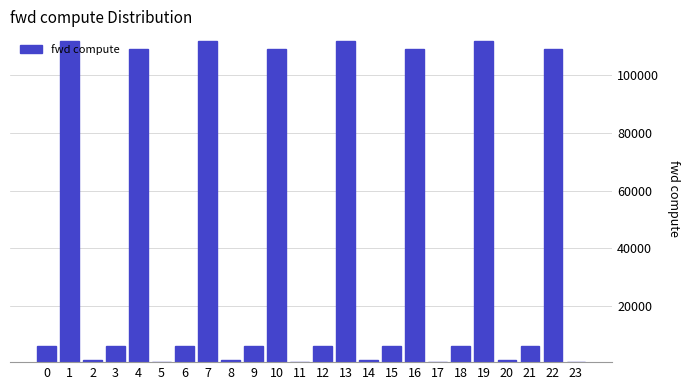

What is the change in value from 9 to 13?

+105578.5